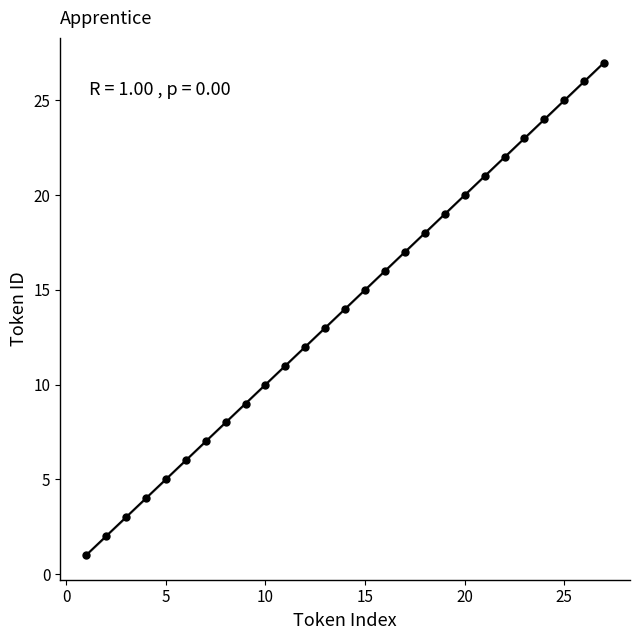

What is the range of X values (max minus min)?

26